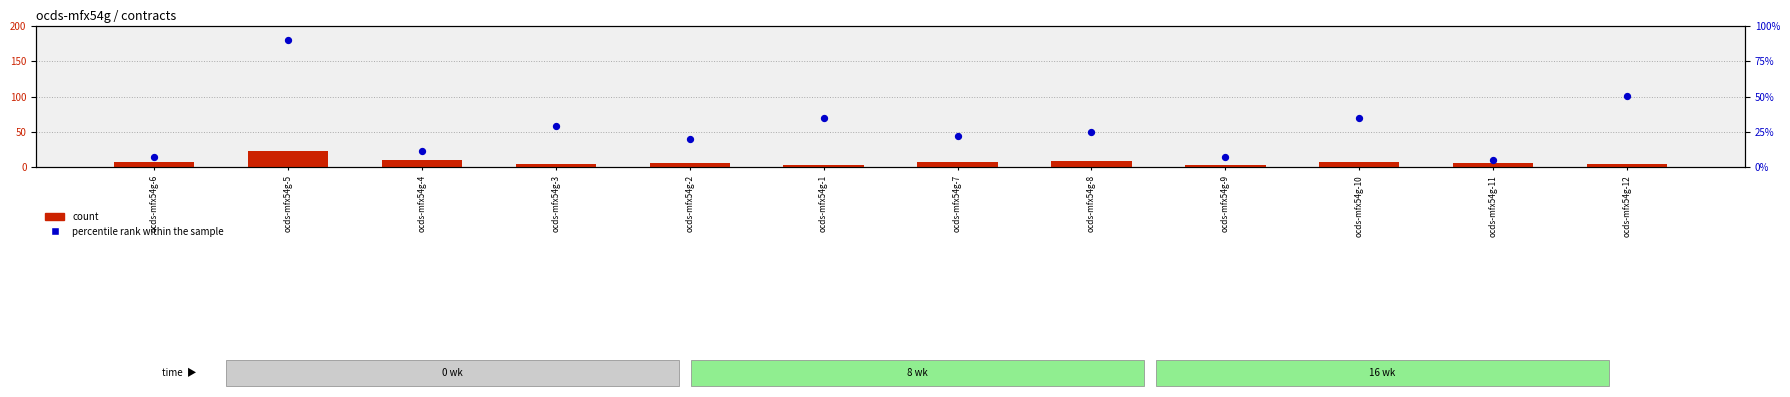

What are all the series names shown in the legend?

count, percentile rank within the sample